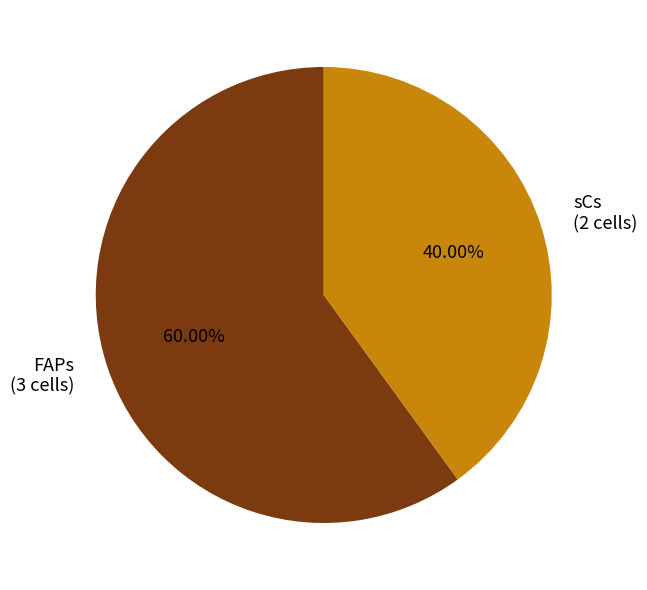

Is there any slice that represents more than half of the pie?

Yes